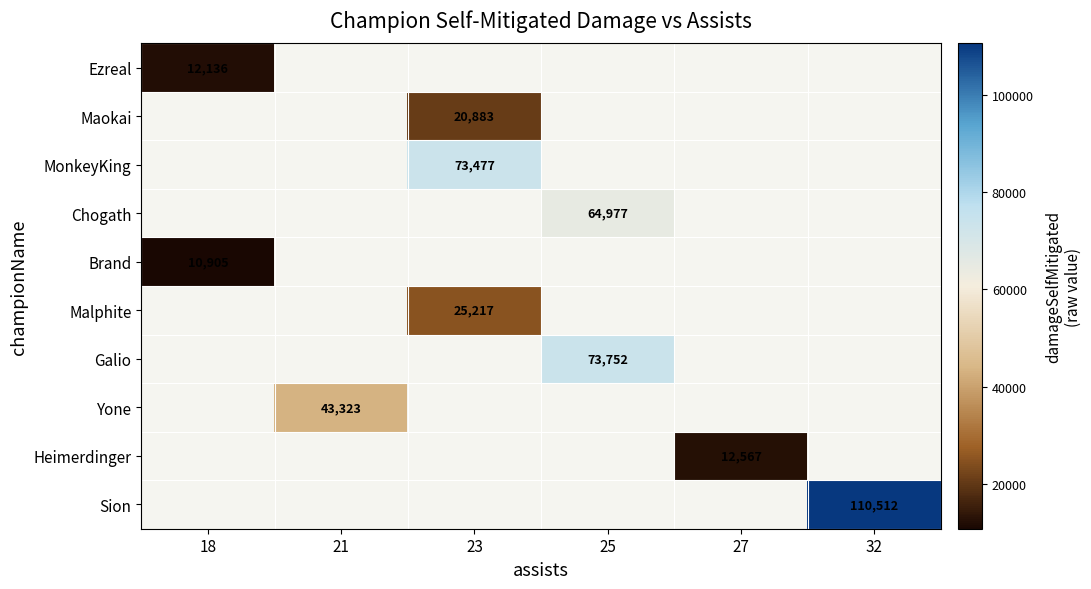

How many distinct data groups are displayed?

10